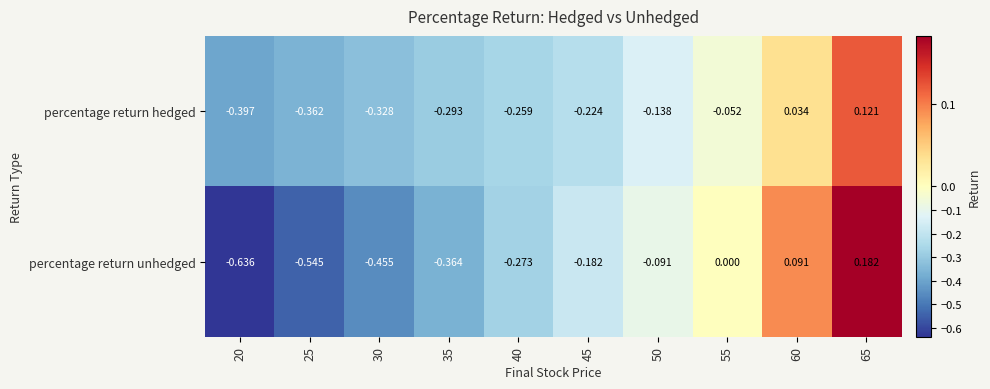

Which series has the largest range (max minus min)?

percentage return unhedged